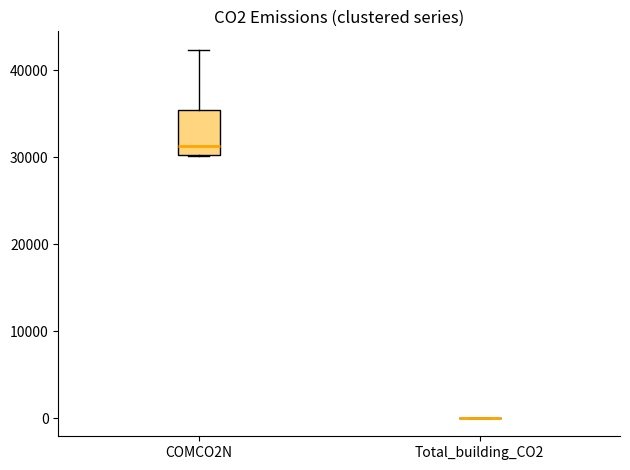

Where is the lower edge of the box for COMCO2N on the y-axis? The values are not printed on the chart, so give them approximately, as read against the axis.

30000